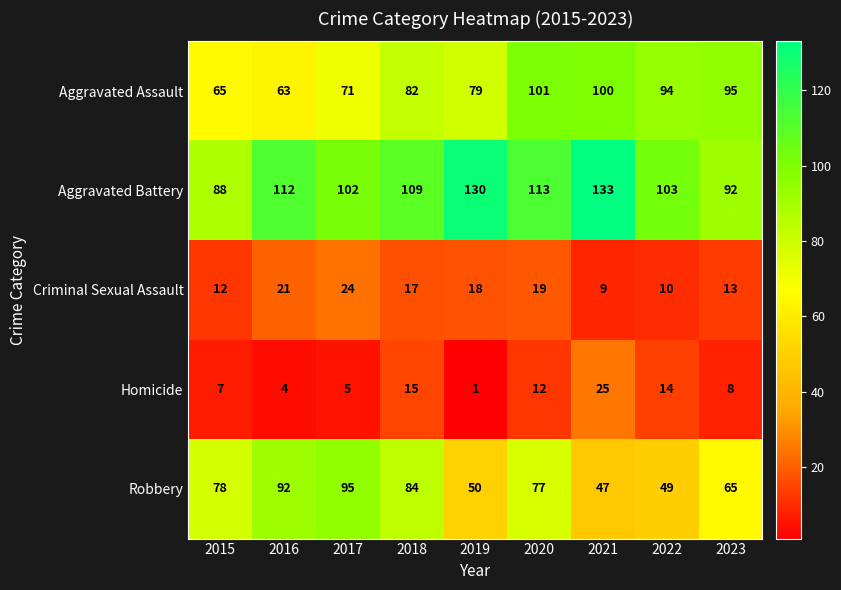

What is the minimum value for Aggravated Assault?

63